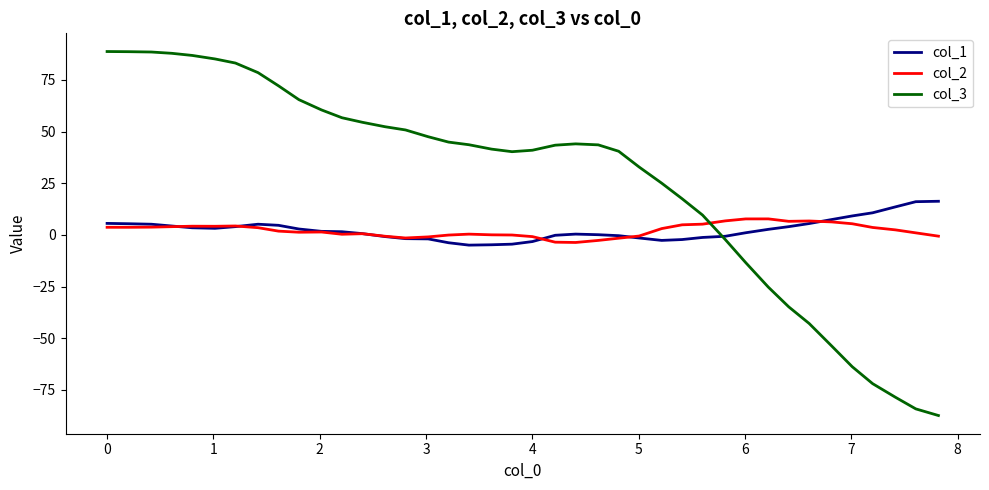

What is the minimum value for col_1?

-5.0